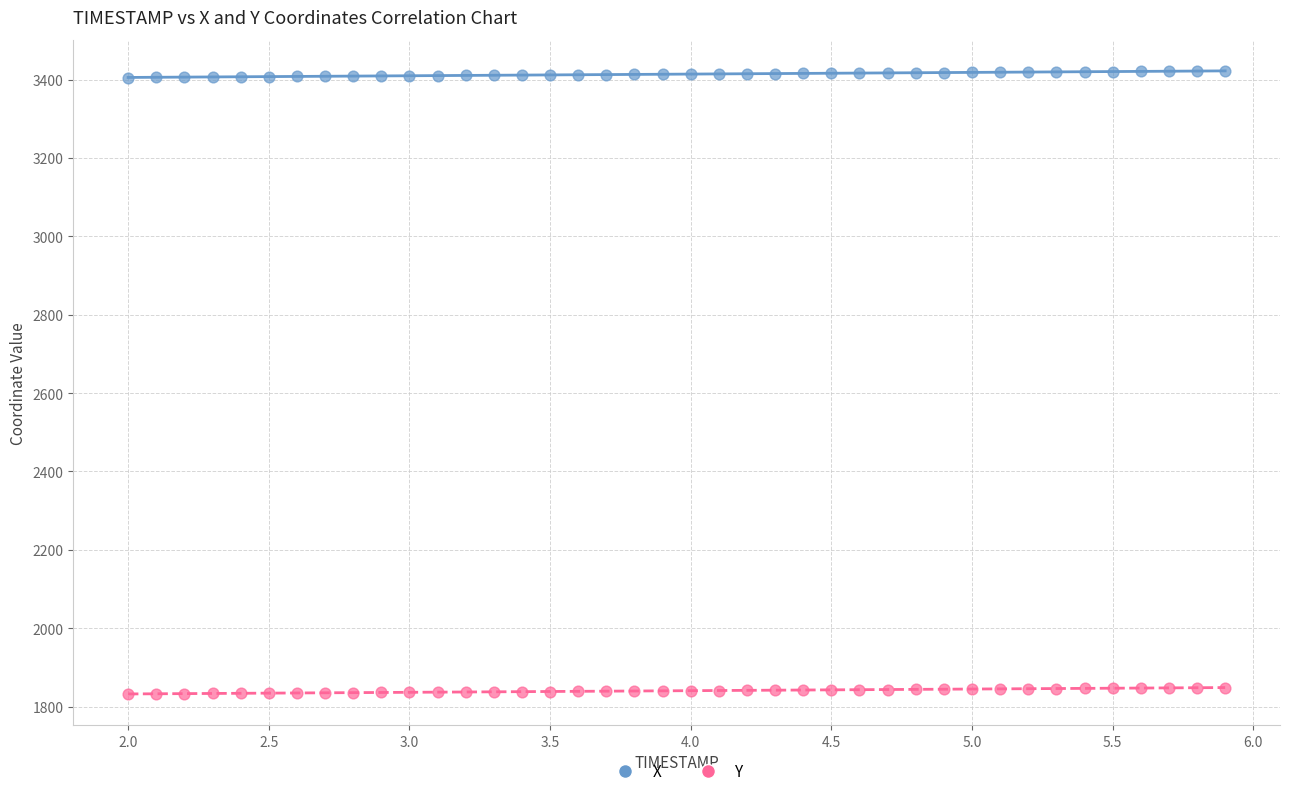

Across all data points, what is the range of X values (max minus min)?

3.9